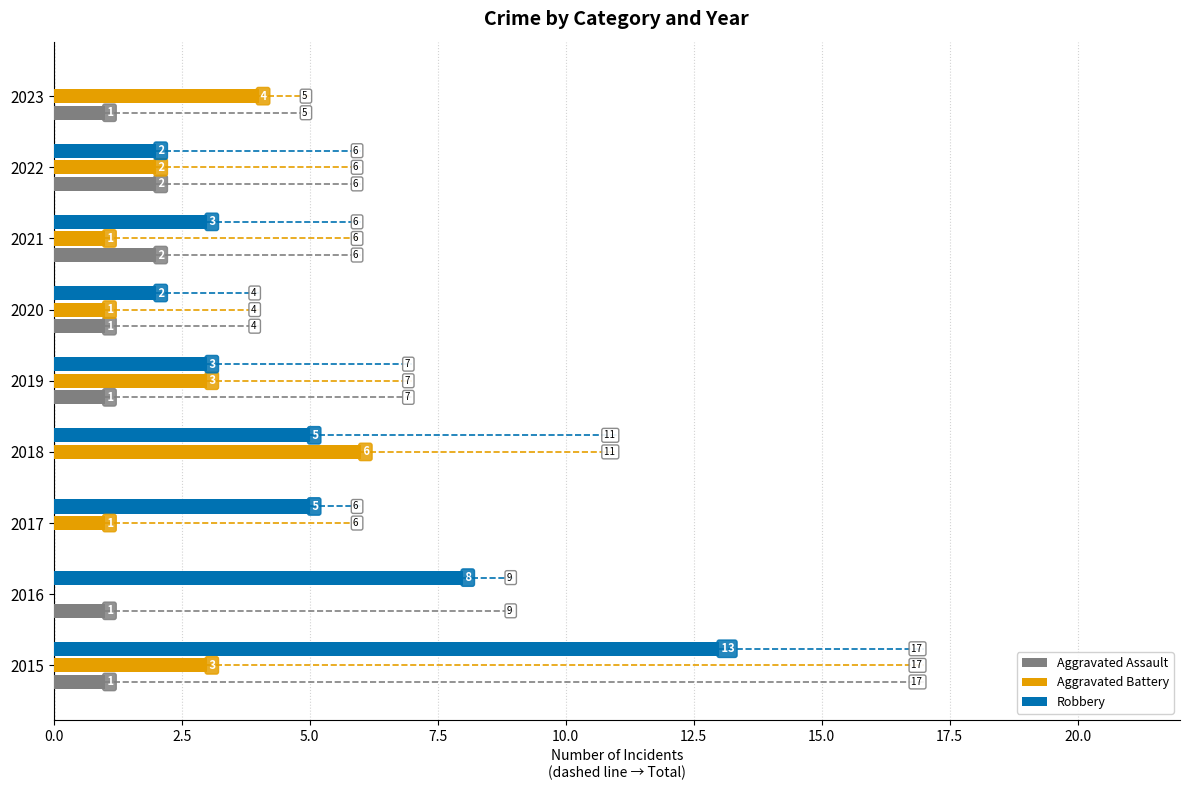

What is the highest value of the Aggravated Battery series?

6